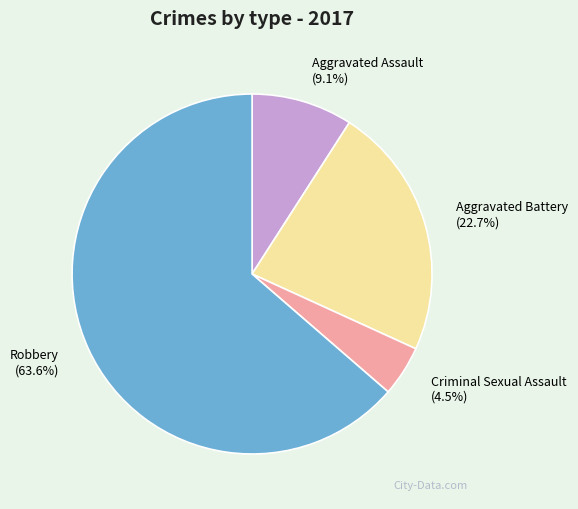

Which slice is the smallest?

Criminal Sexual Assault